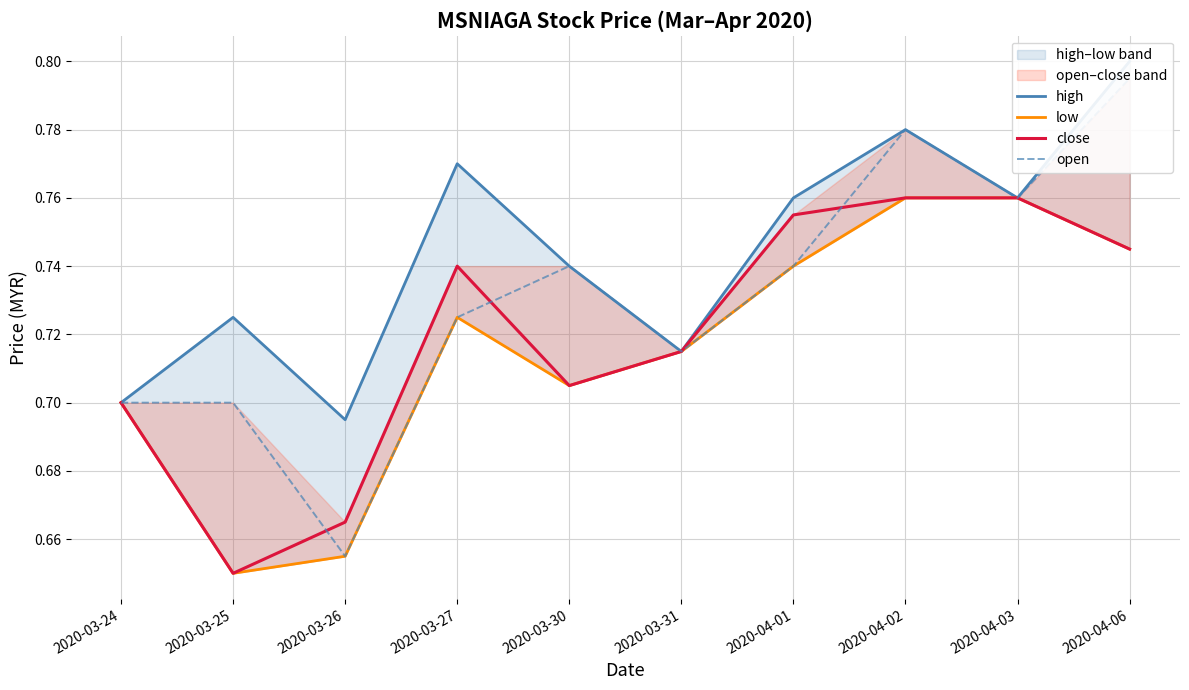

True or false: close has more than 2 interior local peaks.

False